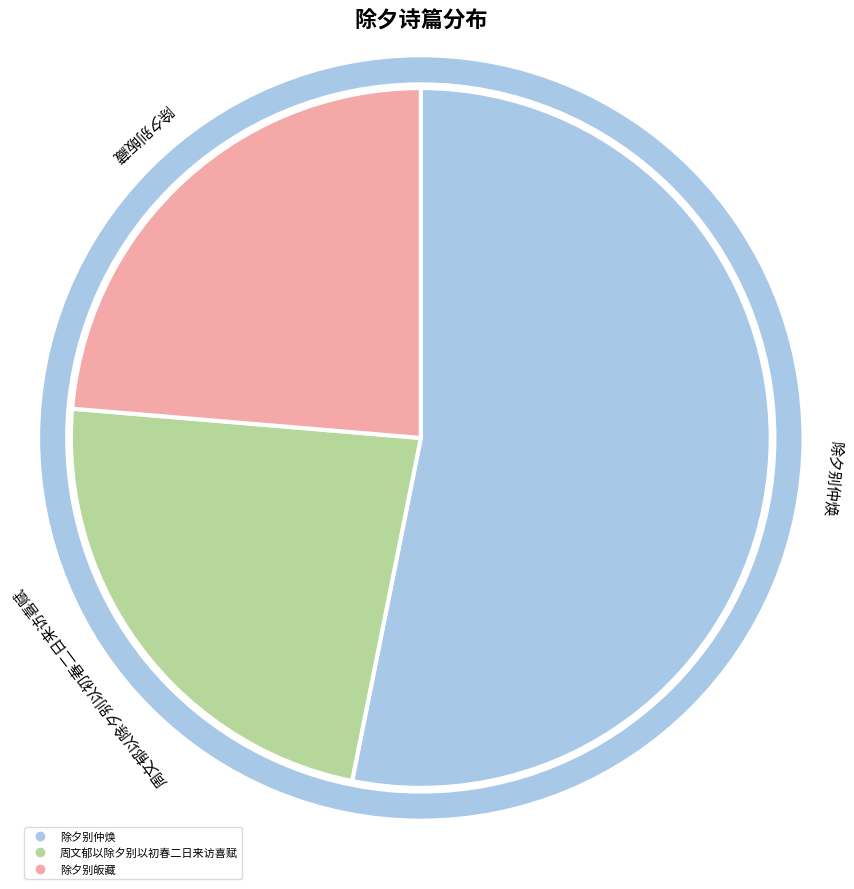

Is there a majority slice in this chart?

Yes